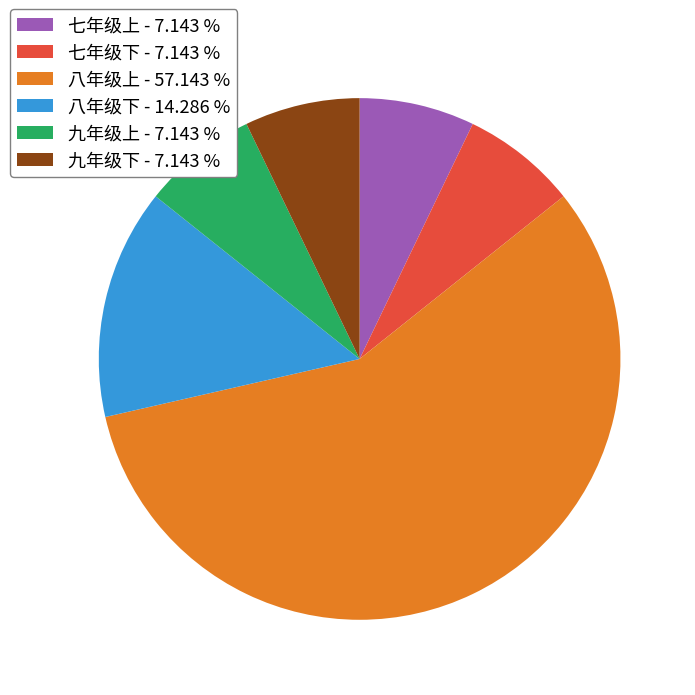

Does 八年级上 account for over 50% of the chart?

Yes